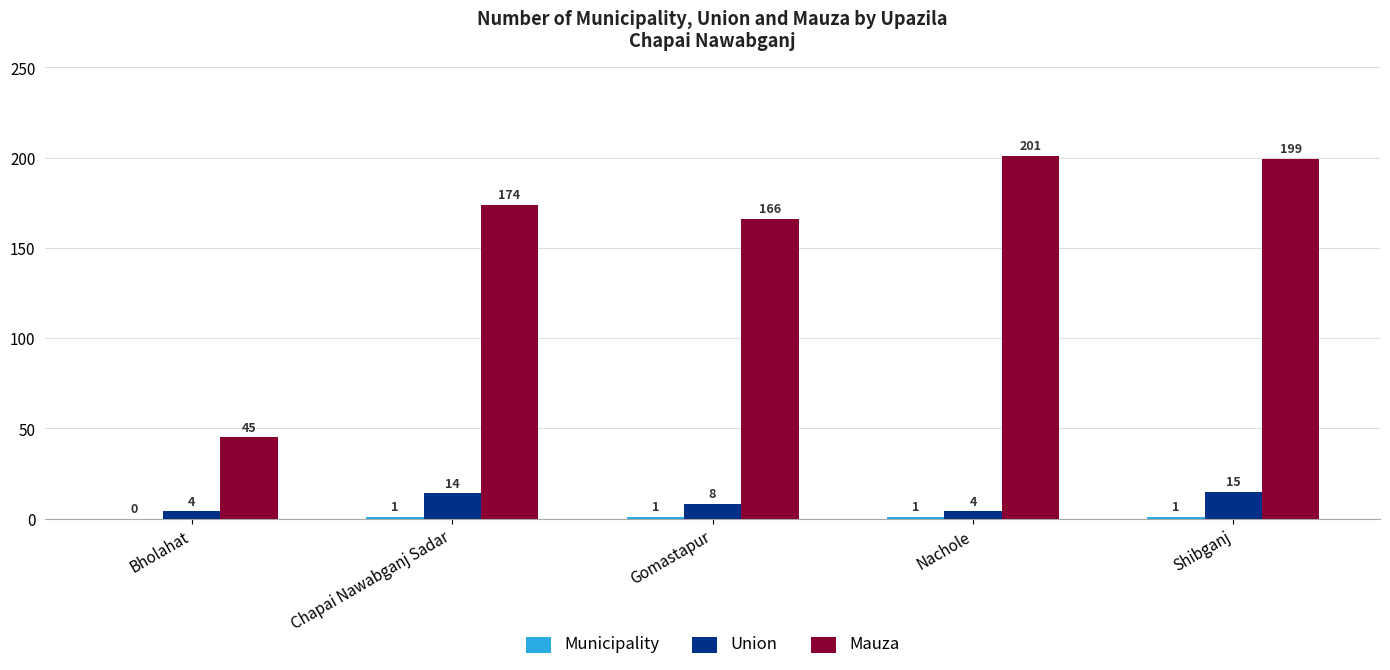

What is the sum of all Union values?

45